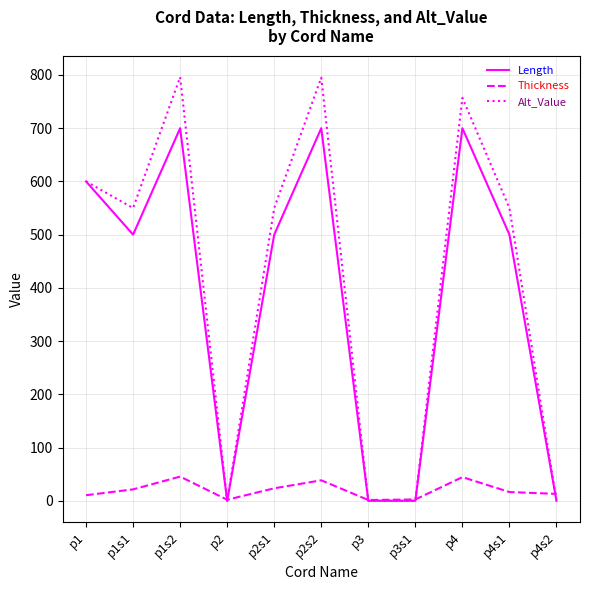

What is the greatest value displayed?

796.0